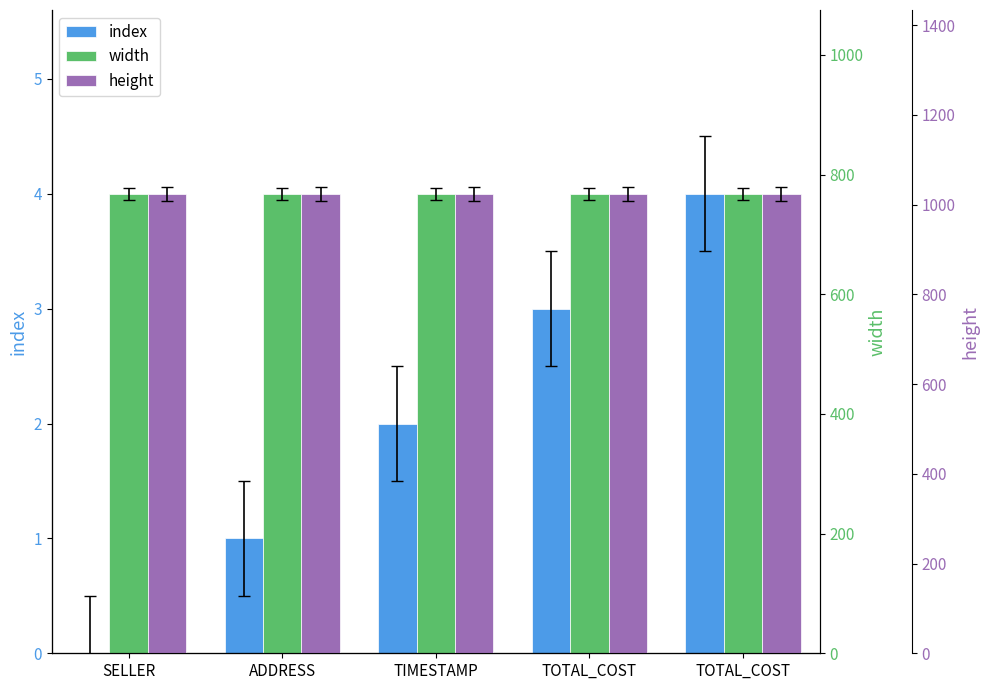

Are the bars grouped side by side (vs. stacked)?

Yes